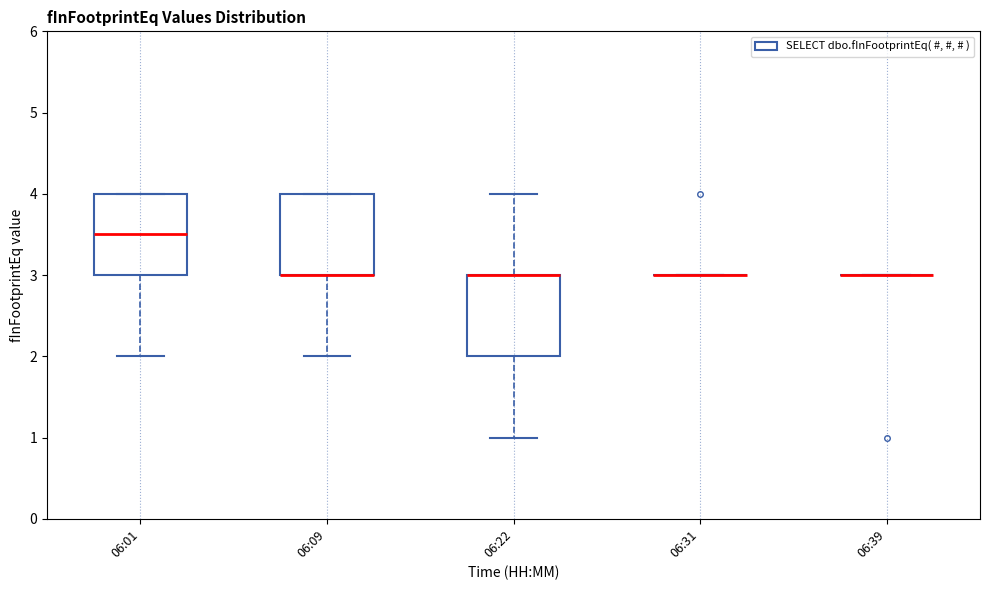

Where is the lower edge of the box for 06:09 on the y-axis? The values are not printed on the chart, so give them approximately, as read against the axis.

3.0